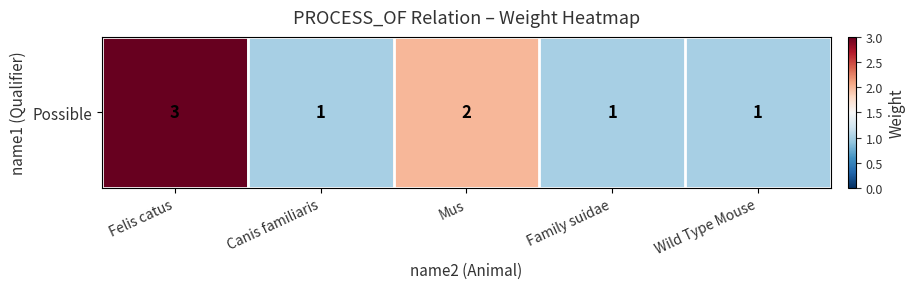

Reading left to right, list all the values displayed in this chart.

3	1	2	1	1